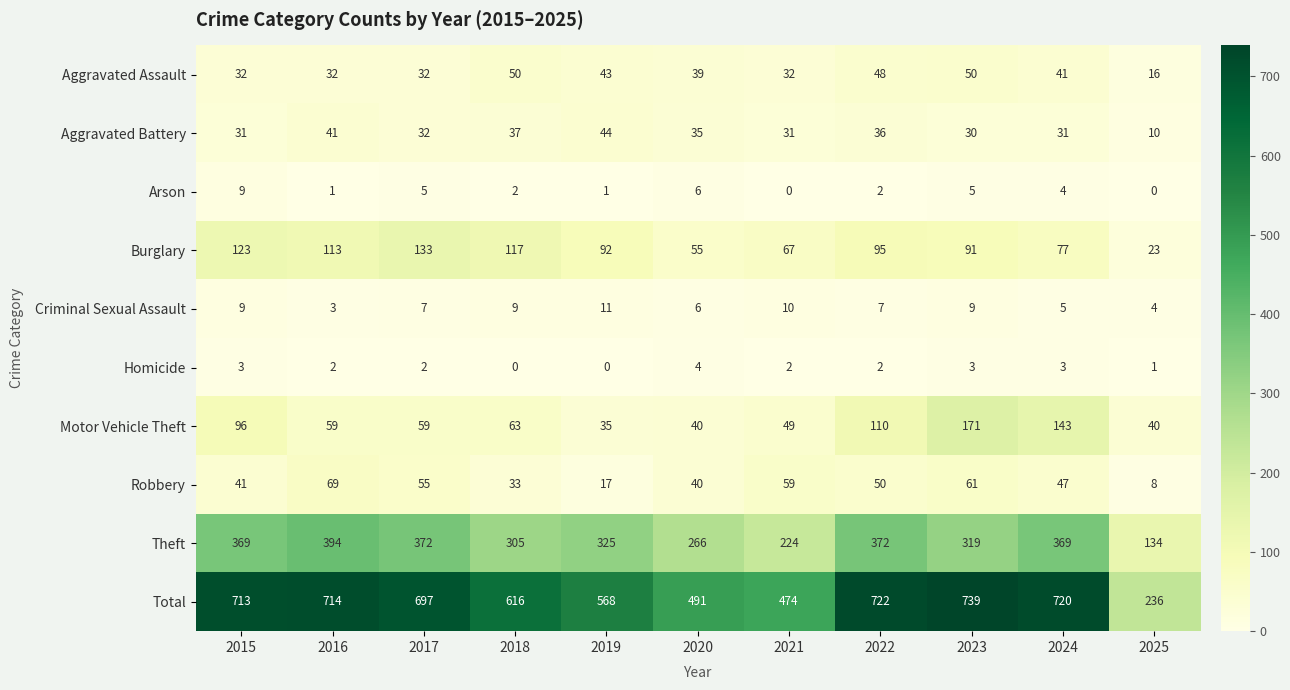

What is the spread (max minus min) of values at 2018?

616